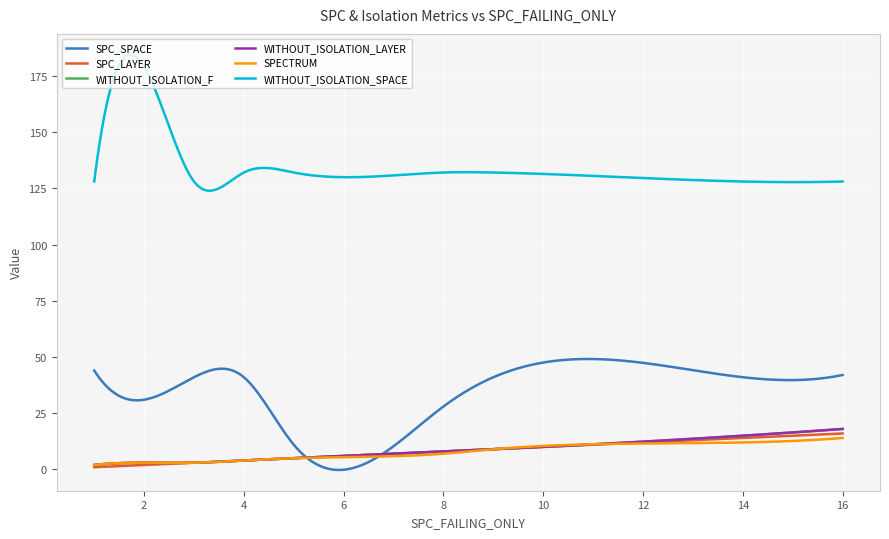

Is this an area chart (filled region under the line)?

No